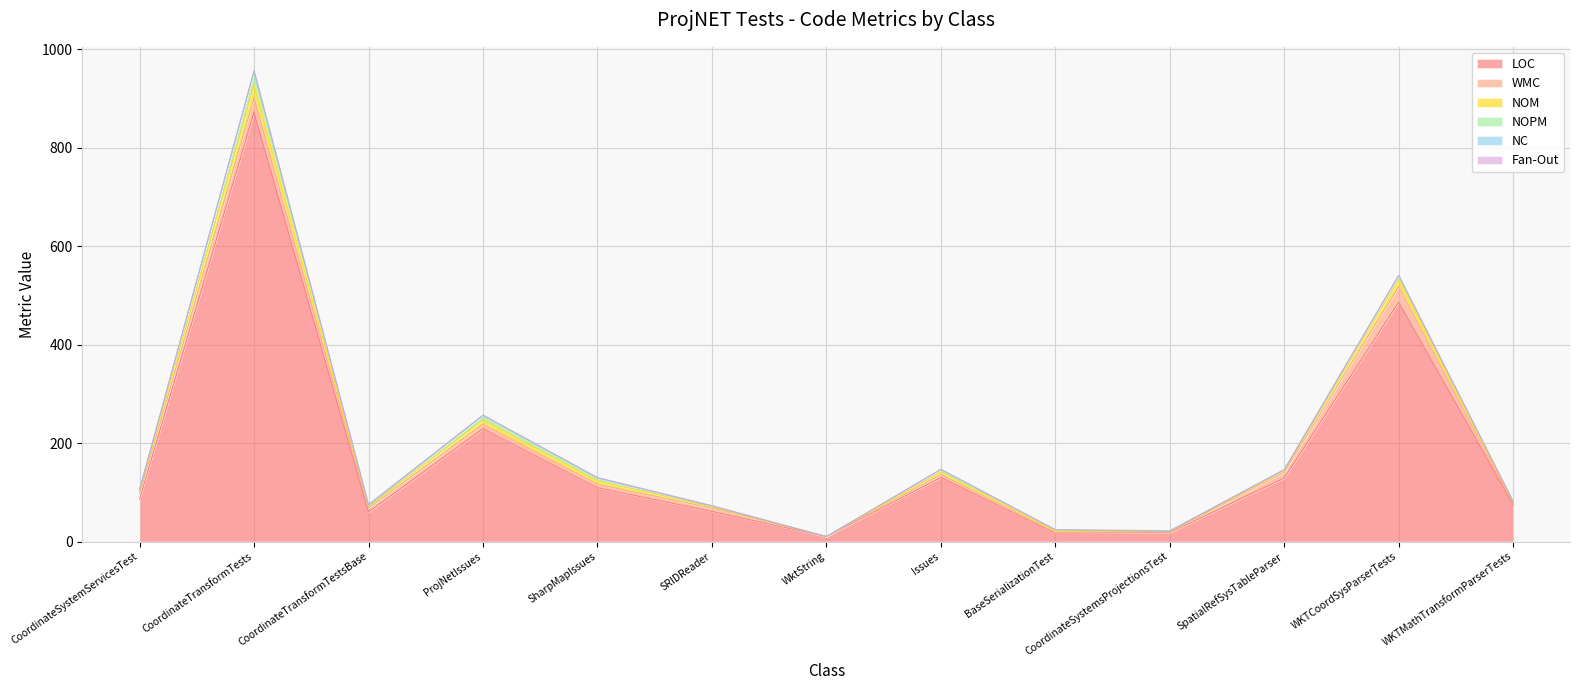

What is the value of the LOC point at the 10th from the left?

18